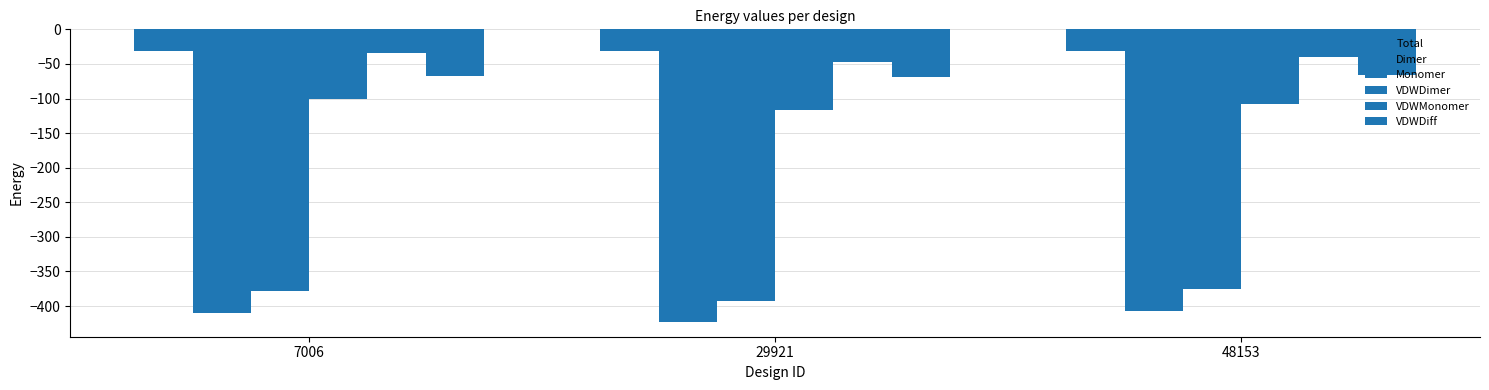

At which category is the sum across all series the highest?

7006